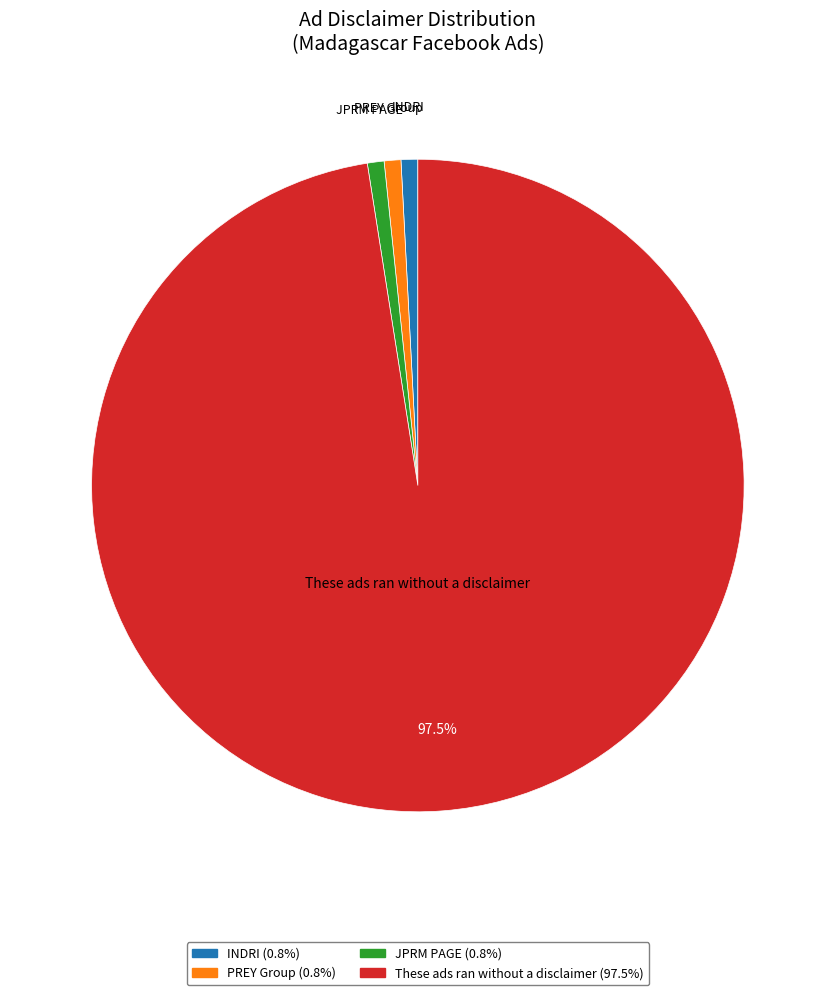

Do These ads ran without a disclaimer (97.5%) and JPRM PAGE (0.8%) together represent more than half of the pie?

Yes